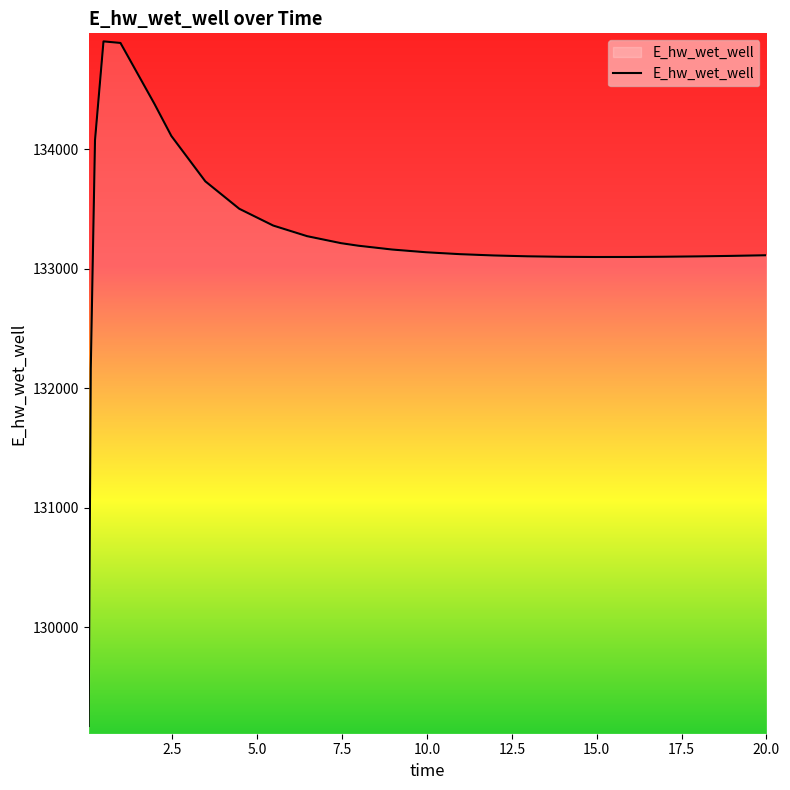

What is the smallest value displayed?

129172.4